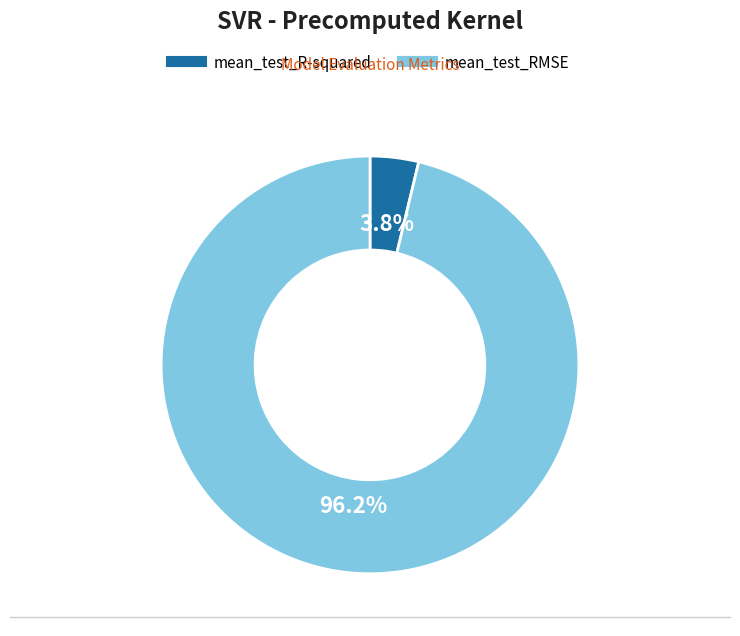

How many slices are in this pie chart?

2